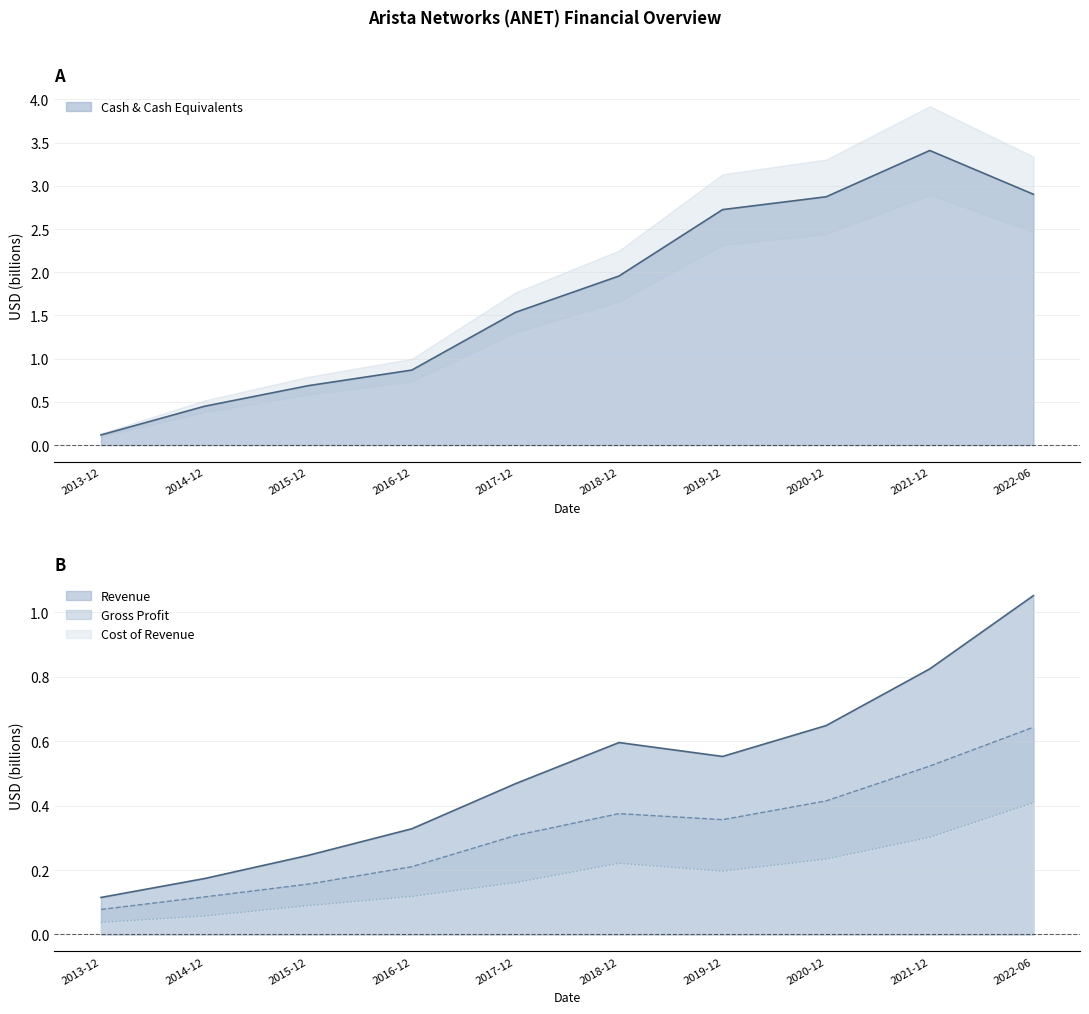

What is the difference between the maximum and minimum values in the Revenue series?

0.9